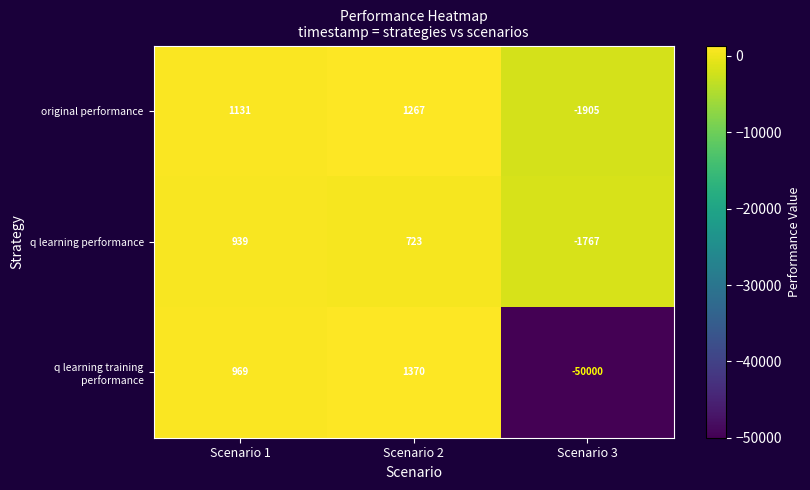

What is the difference between the highest and lowest values at Scenario 2?

647